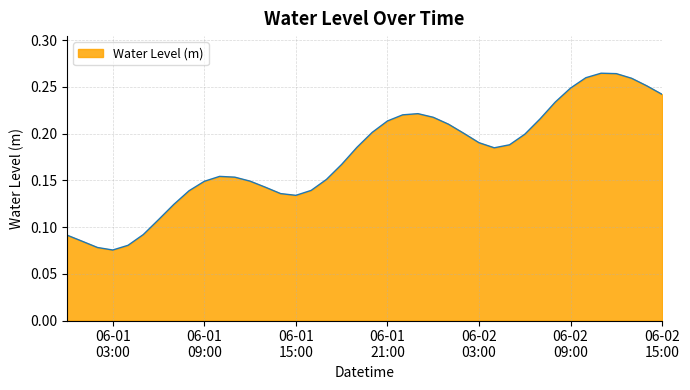

How many lines are shown in the chart?

1